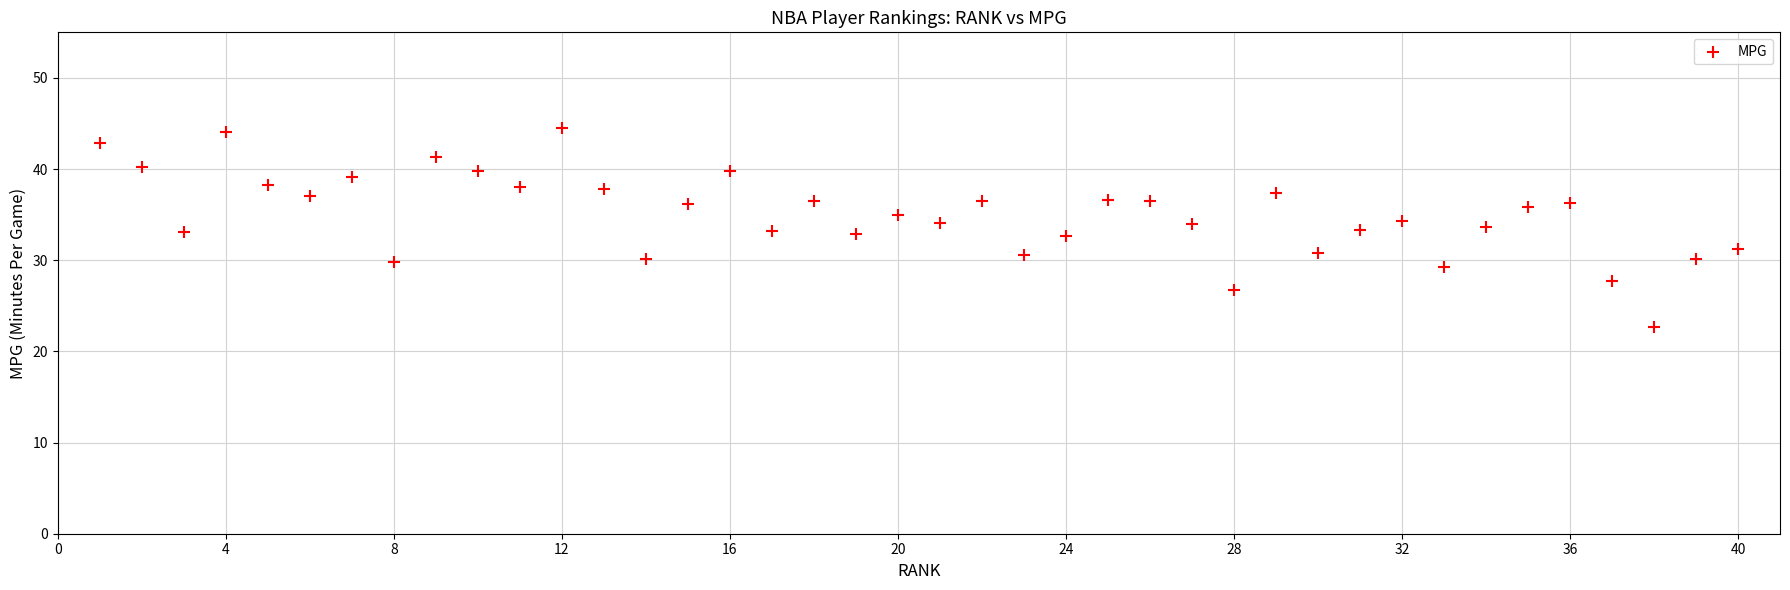

What is the range of Y values (max minus min)?

21.8